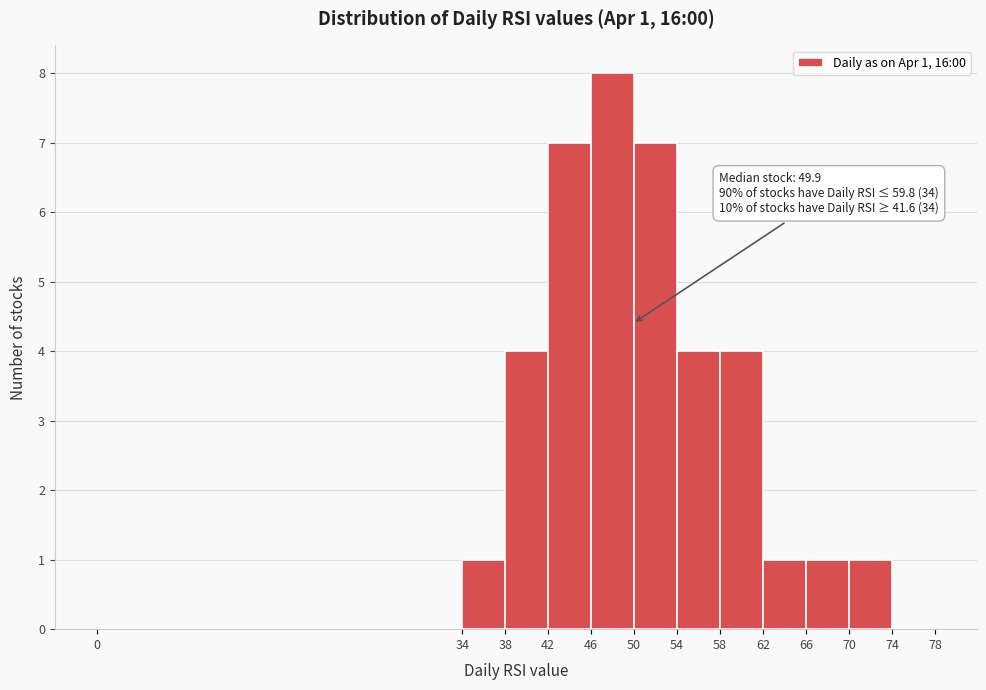

Which range on the x-axis has the tallest bar?

46 to 50